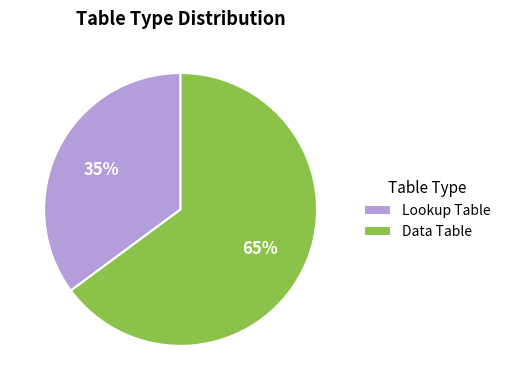

Approximately how many times larger is the value at Lookup Table compared to Data Table?

0.5